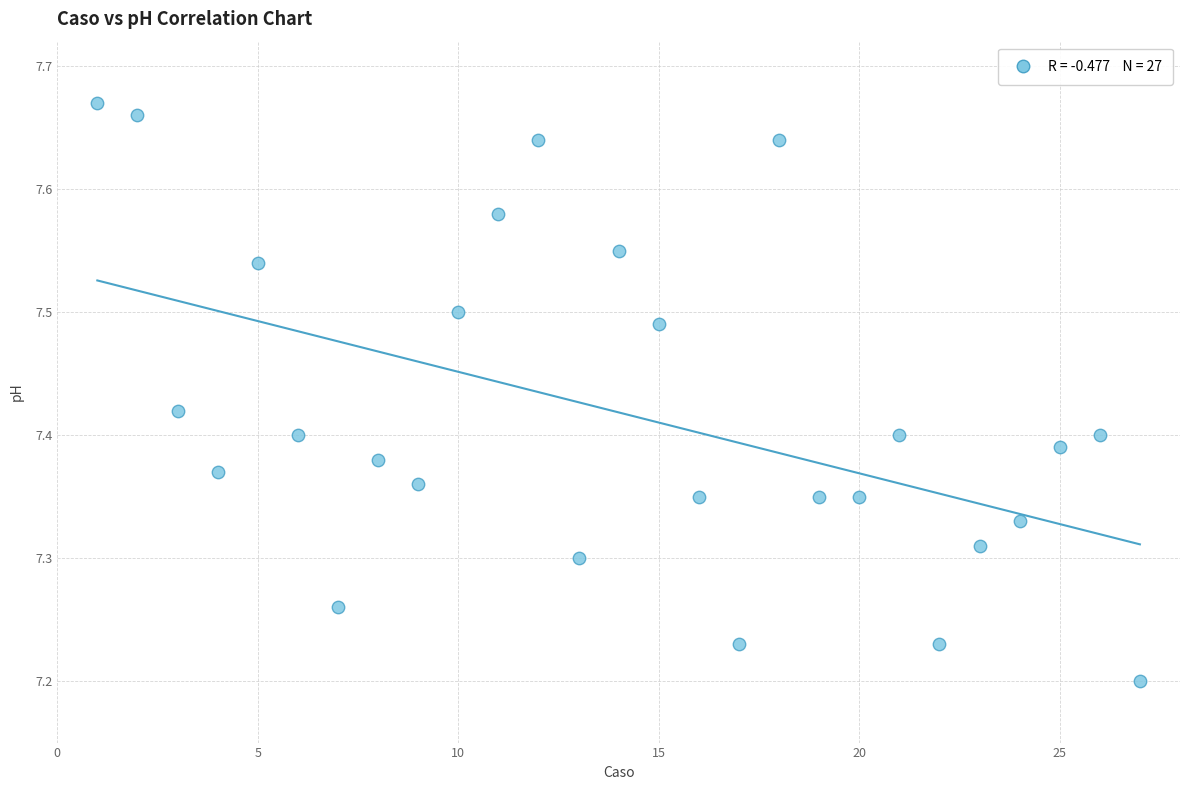

What is the range of Y values (max minus min)?

0.5